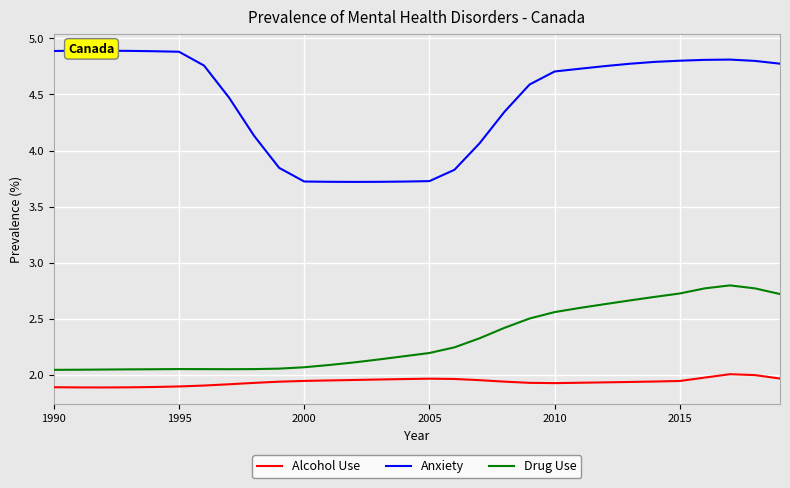

How many data points does each series have?

30